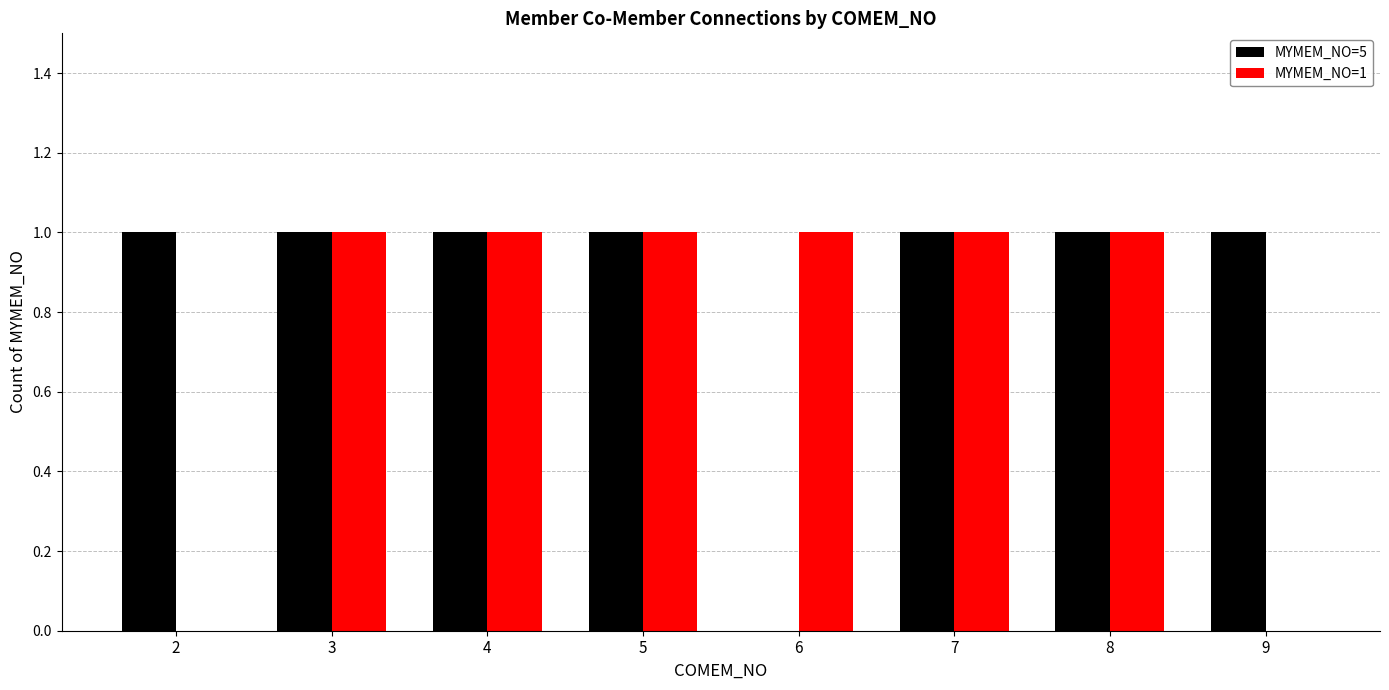

Is the value of MYMEM_NO=5 at 2 greater than the value of MYMEM_NO=1 at 2?

Yes